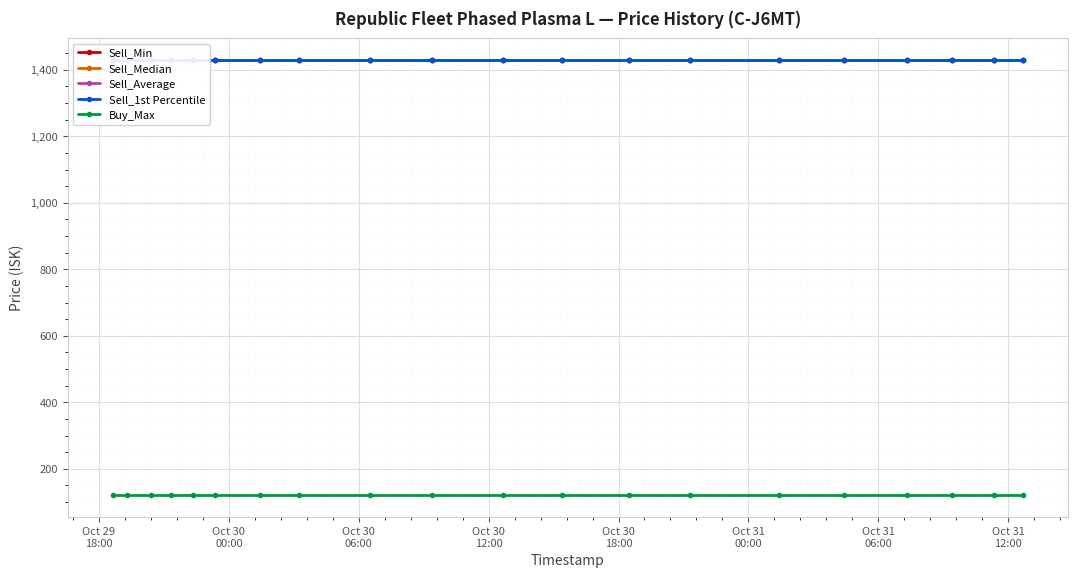

The Sell_Average series shows 896.3 at Oct 31
12:00. True or false?

False